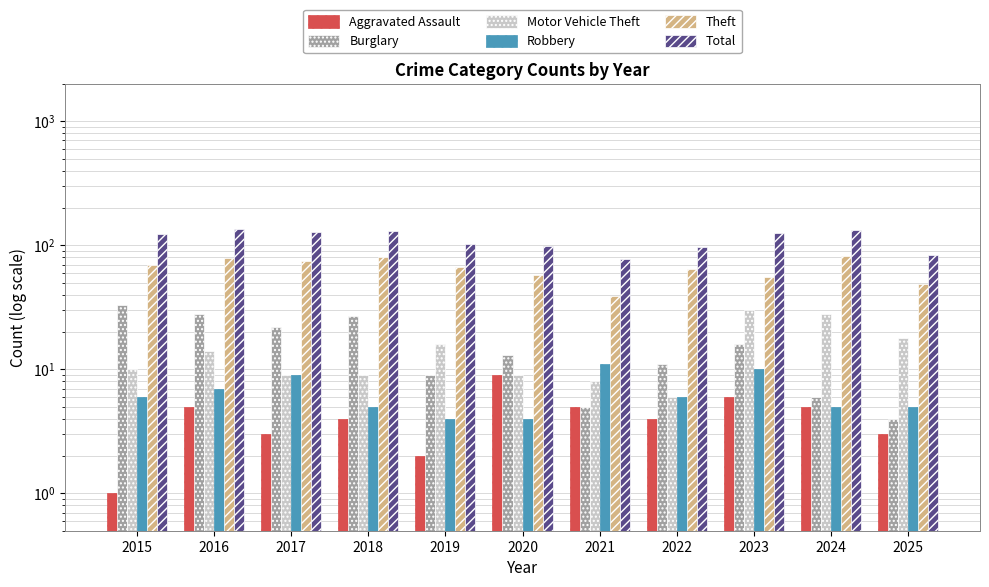

How many series are shown in this chart?

6